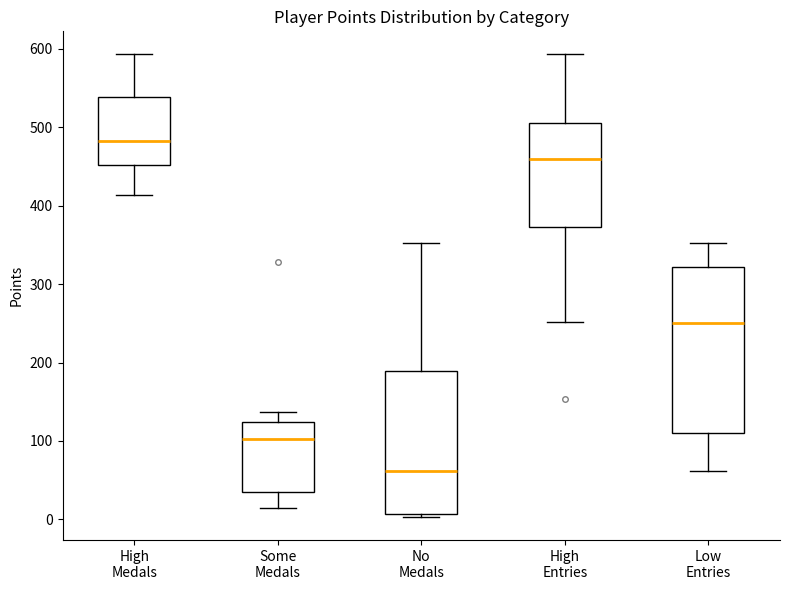

Reading left to right, read every box against the y-axis: the position of its median line, the range the box covers, and the ends of its whiskers. The values are not printed on the chart, so give them approximately, as read against the axis.

High Medals: median 480, box 450 to 540, whiskers 410 to 590
Some Medals: median 100, box 30 to 120, whiskers 10 to 140
No Medals: median 60, box 10 to 190, whiskers 0 to 350
High Entries: median 460, box 370 to 510, whiskers 250 to 590
Low Entries: median 250, box 110 to 320, whiskers 60 to 350